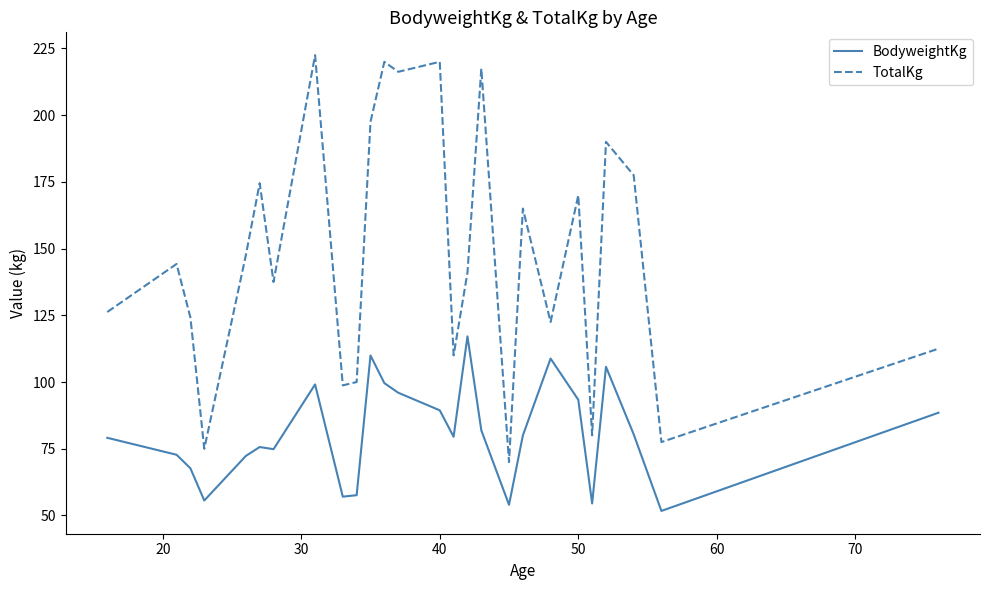

Which series has the largest range (max minus min)?

TotalKg